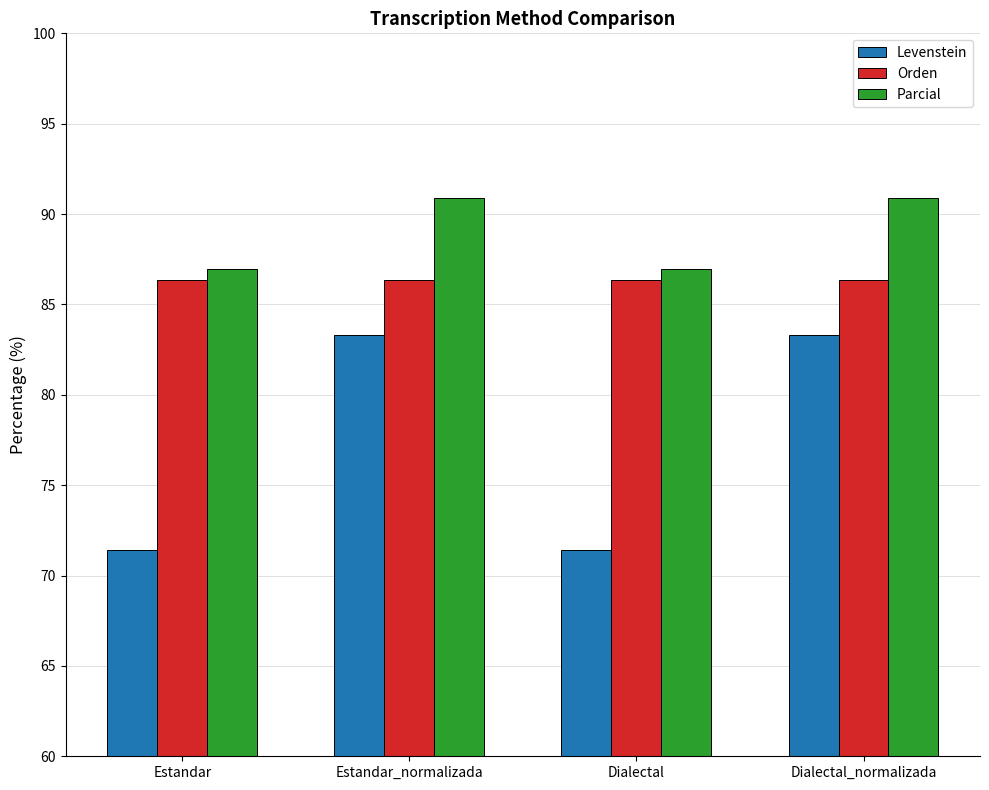

Are the bars horizontal?

No